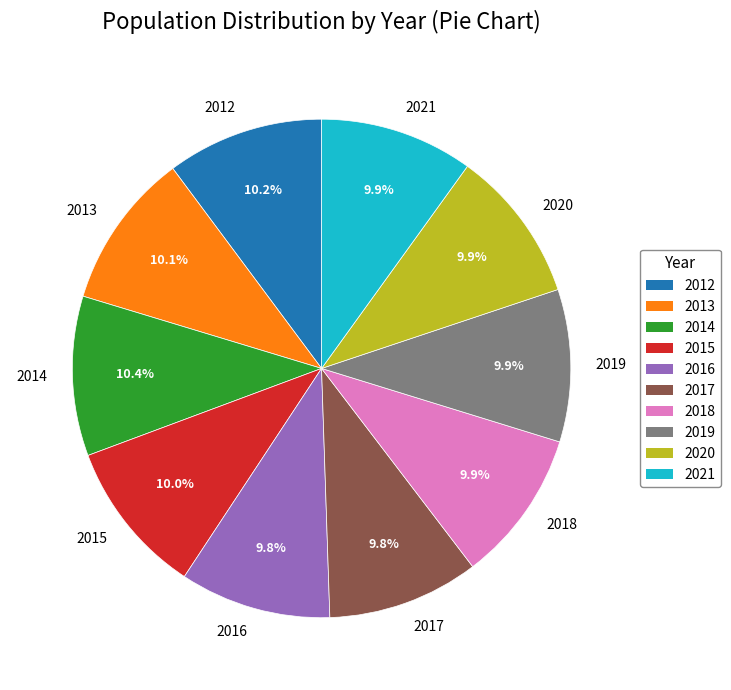

Count the number of slices in the pie.

10